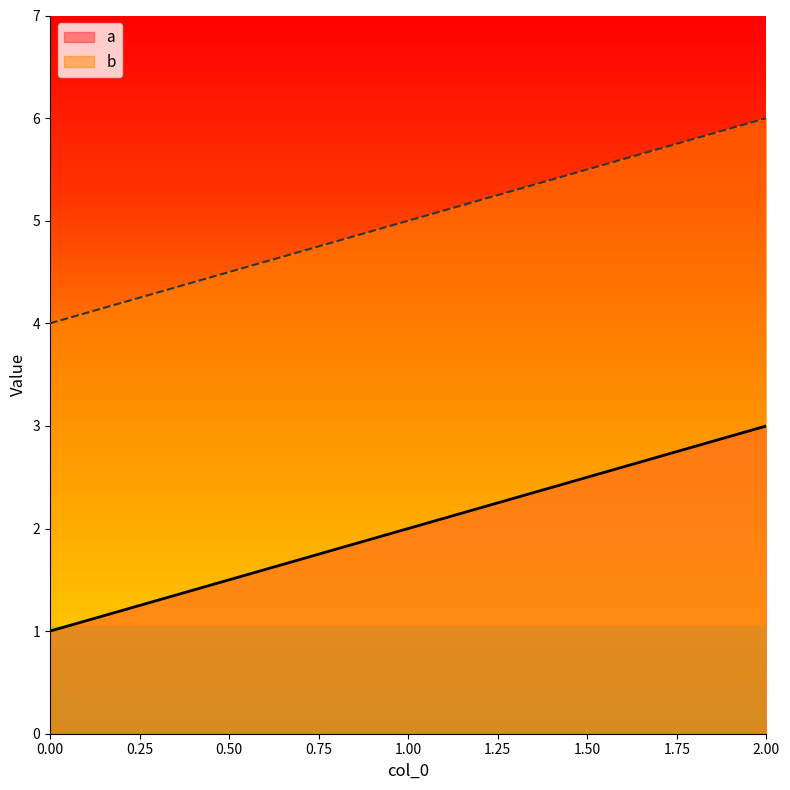

At how many categories does at least one series exceed 3?

3